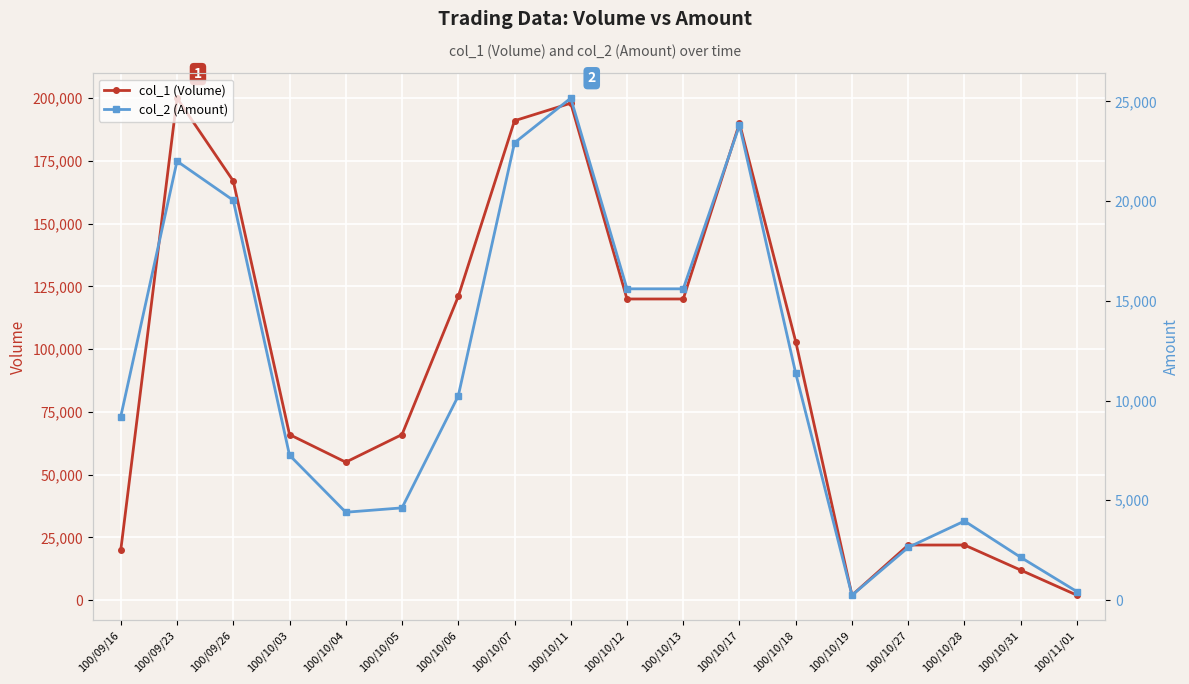

At how many categories does at least one series exceed 43092?

12